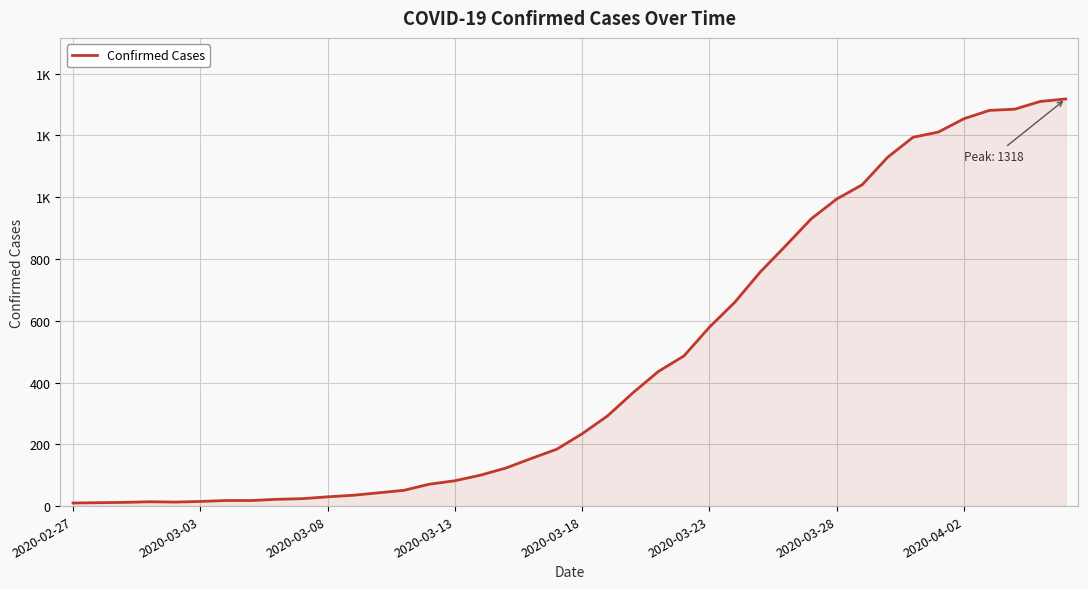

Reading left to right, list all the values displayed in this chart.

10	11	12	14	13	15	18	18	22	24	30	35	43	51	71	82	100	123	154	184	234	292	367	436	486	579	660	758	843	930	994	1040	1129	1194	1211	1254	1281	1285	1310	1318